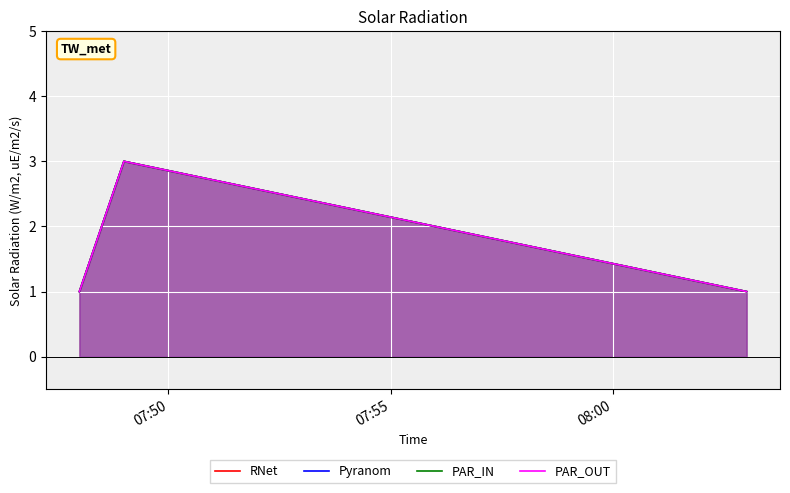

Is the value of PAR_IN at 07:55 greater than the value of PAR_OUT at 07:55?

No